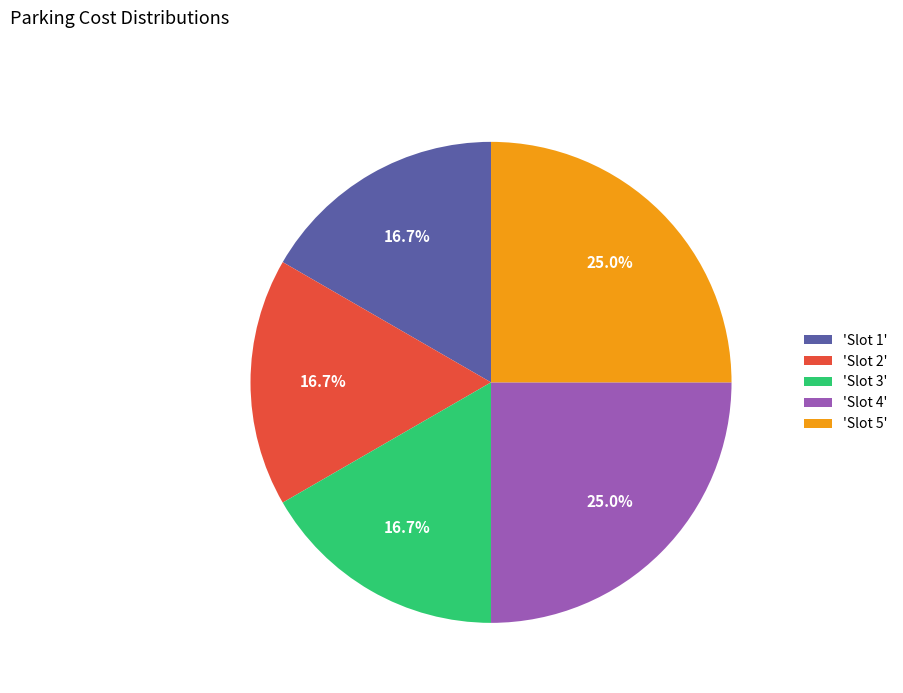

Does 'Slot 4' represent more than half of the total?

No